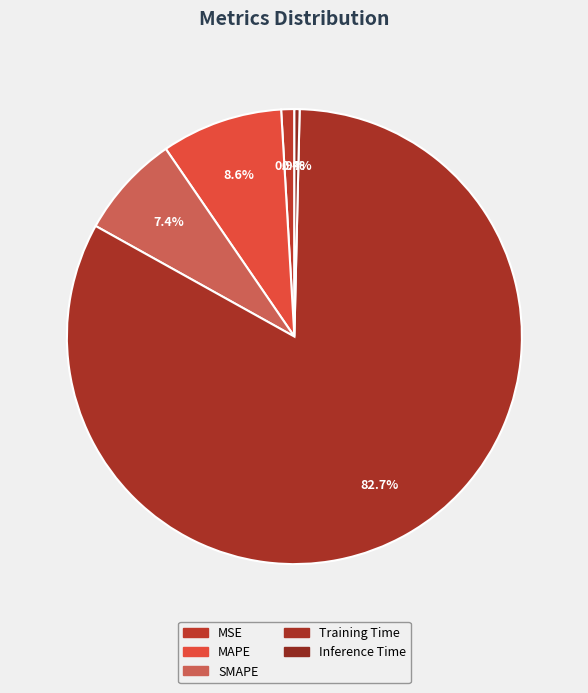

Approximately how many times larger is the value at SMAPE compared to Training Time?

0.1